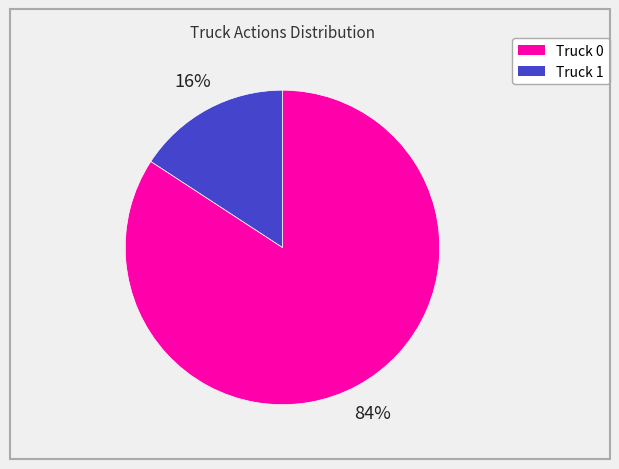

Count the number of slices in the pie.

2